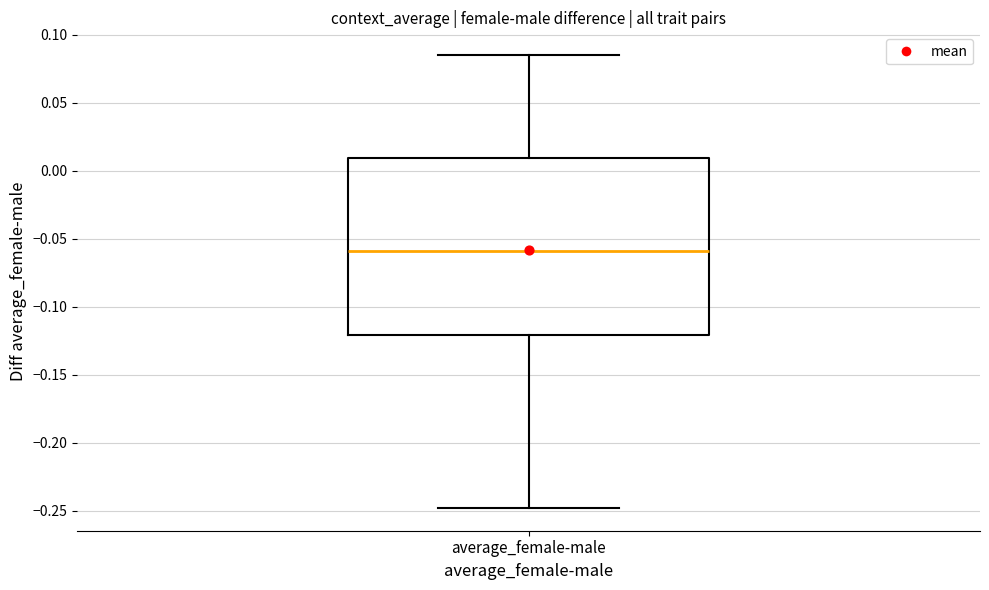

Transcribe this box plot: give where the median line is, the range the box spans, and where the two whiskers end, as read against the y-axis. The values are not printed on the chart, so give them approximately, as read against the axis.

median -0.060, box -0.120 to 0.010, whiskers -0.250 to 0.085